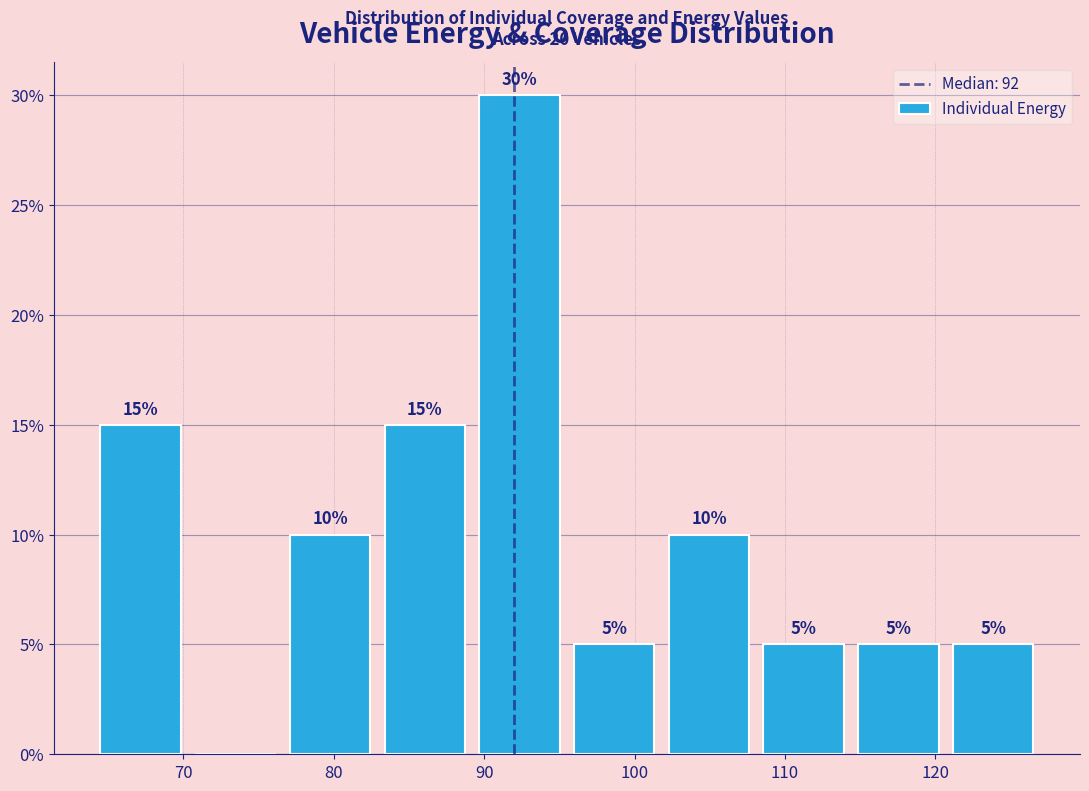

Which range on the x-axis has the tallest bar?

89.2 to 95.5